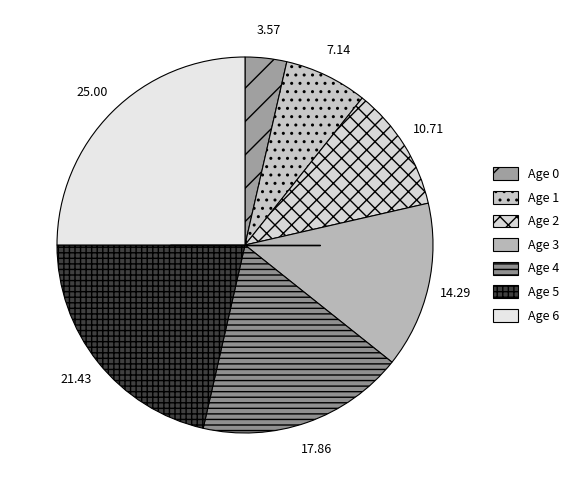

What percentage is the Age 5 slice, to the nearest percent?

21%